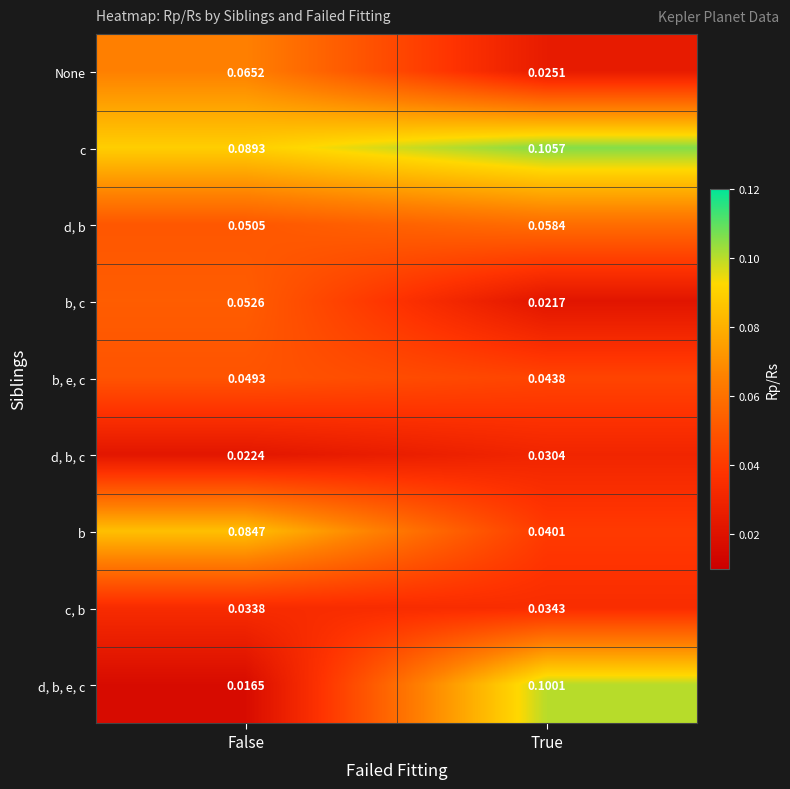

Which label corresponds to the smallest value in the chart?

False